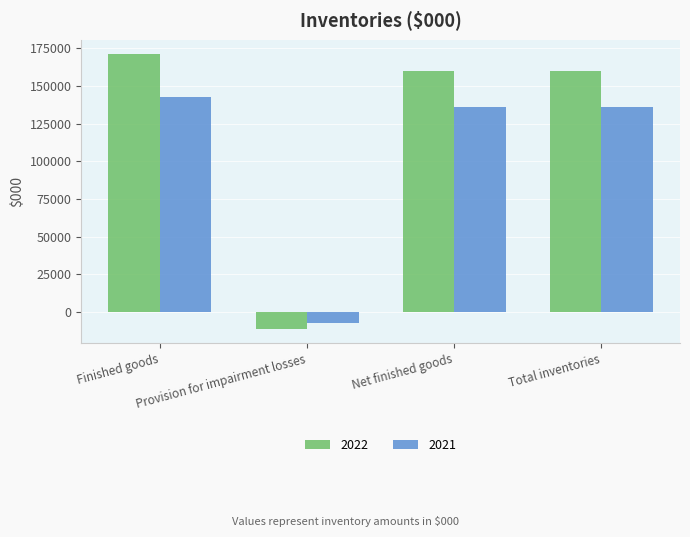

What is the label of the 4th bar from the left?

Total inventories